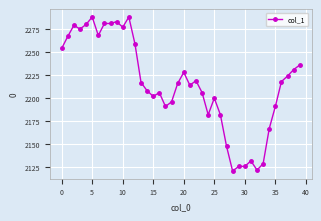

True or false: the data has more than 1 interior local peaks.

True